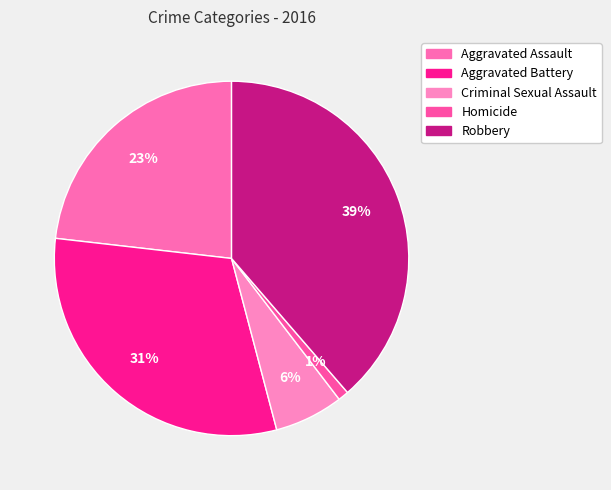

Is Aggravated Battery the majority of the pie?

No